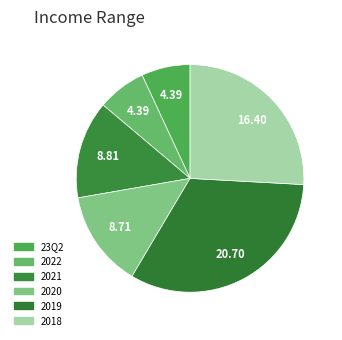

How many slices are in this pie chart?

6